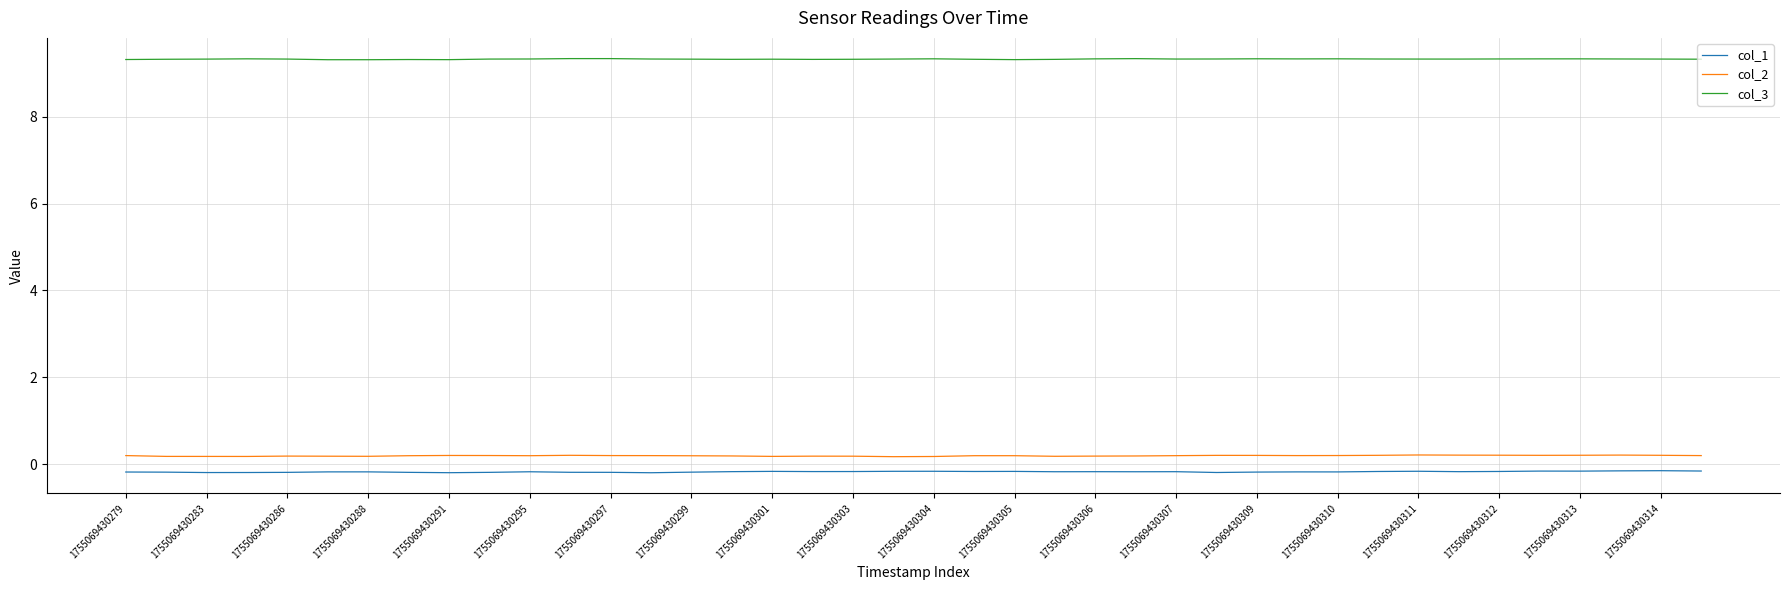

True or false: col_3 and col_2 intersect in this chart.

False